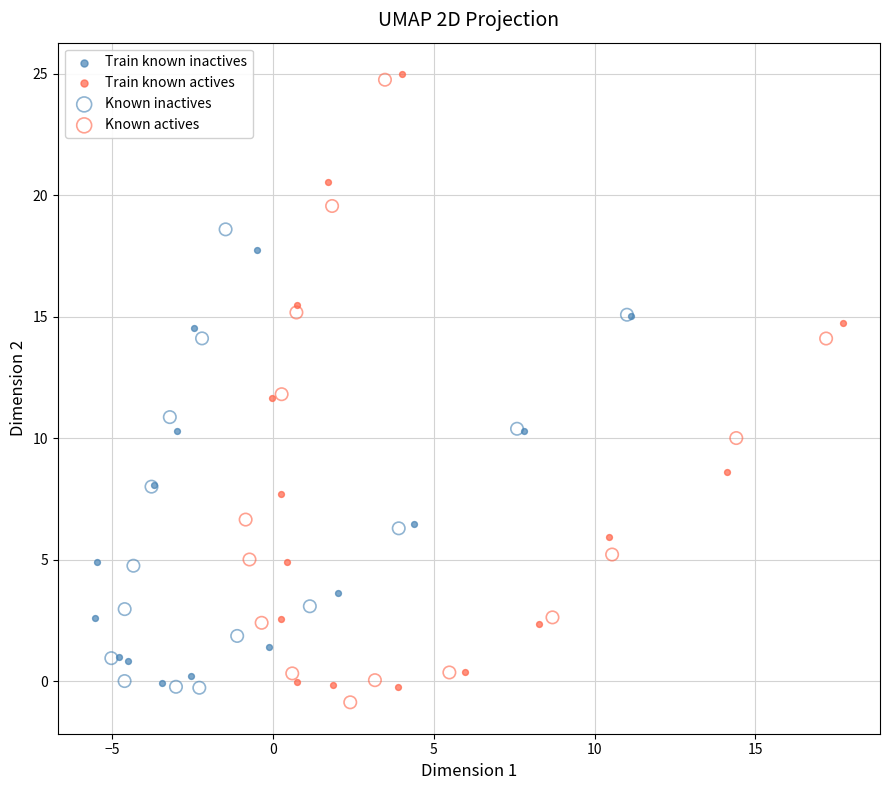

What are all the series names shown in the legend?

Train known inactives, Train known actives, Known inactives, Known actives